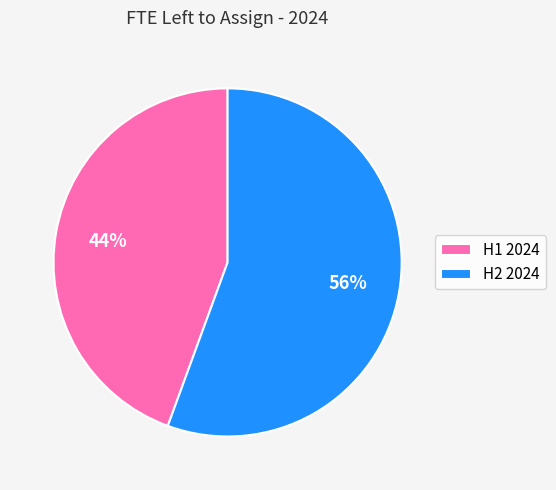

Do H1 2024 and H2 2024 together represent more than half of the pie?

Yes